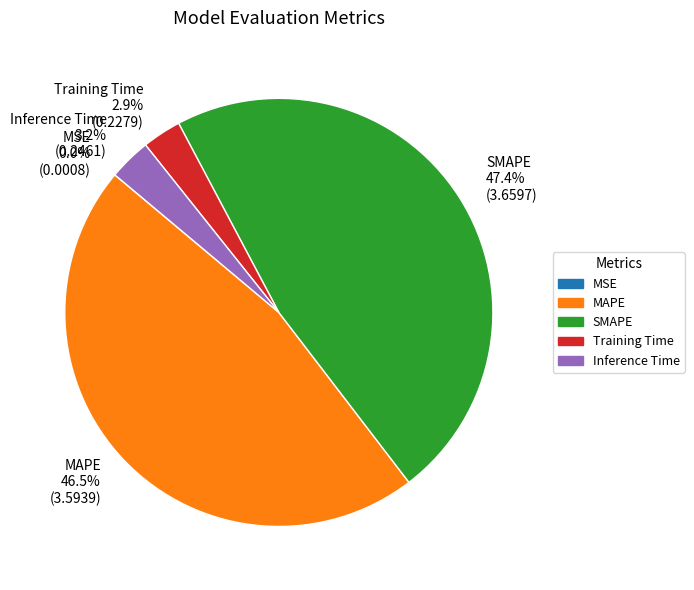

What percentage is the Training Time slice, to the nearest percent?

3%